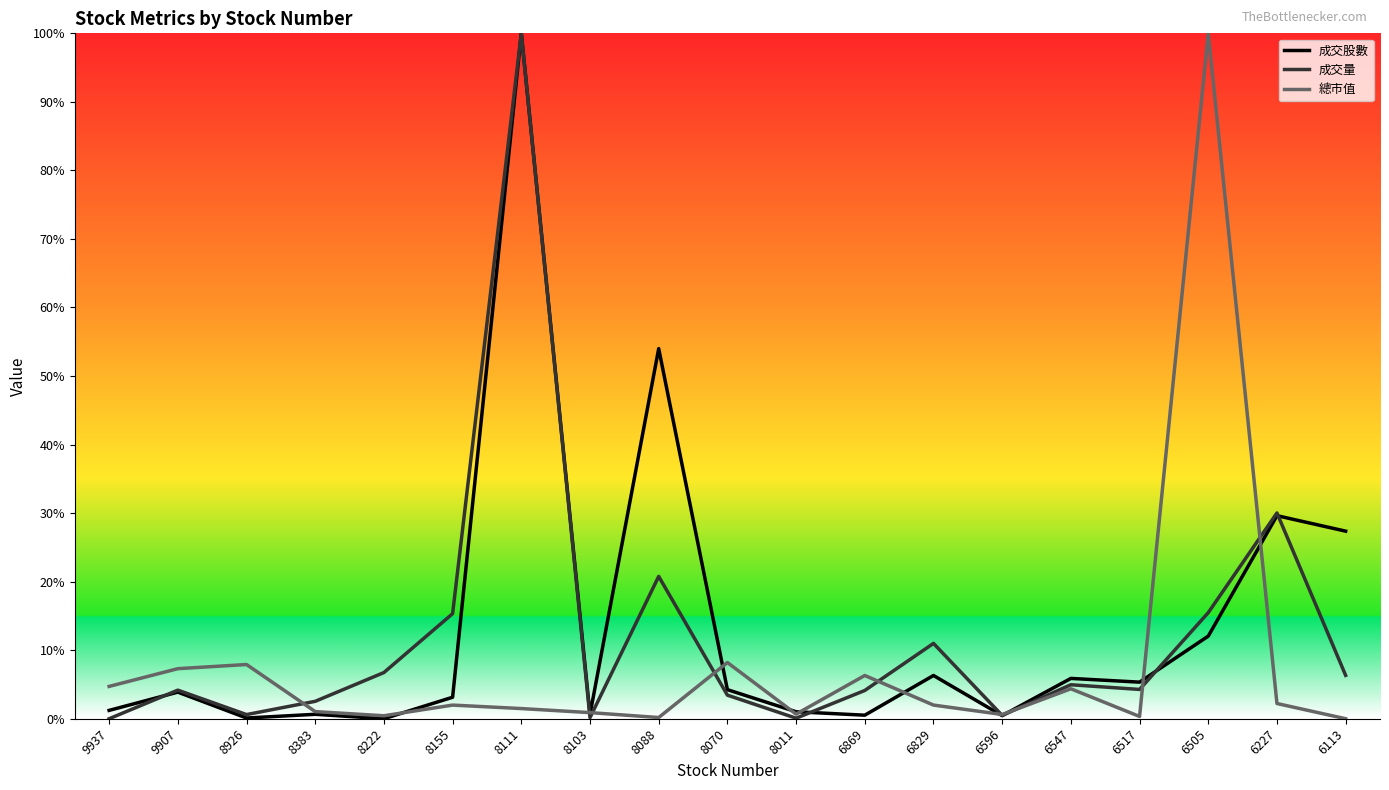

What is the difference between the highest and lowest values at 8926?

7.8